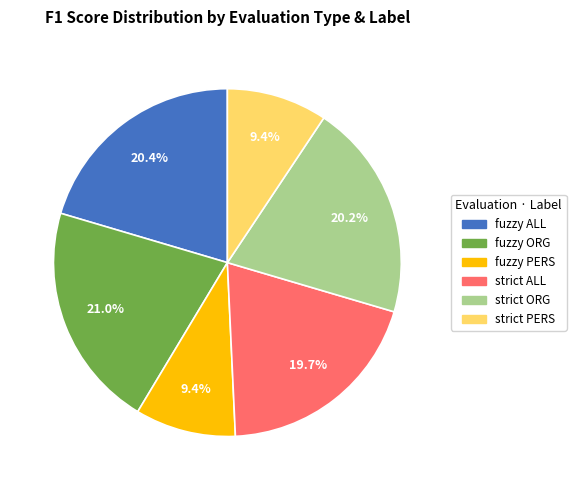

To the nearest percent, what is the difference between the largest and smallest slice percentages?

12%